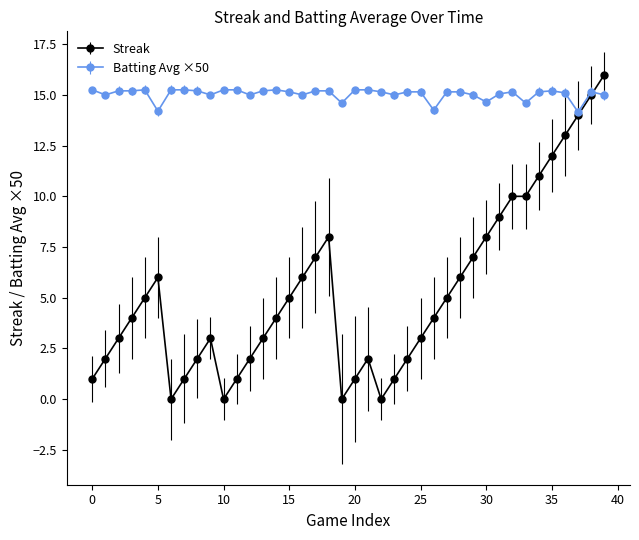

What is the sum of all Streak values?

212.0